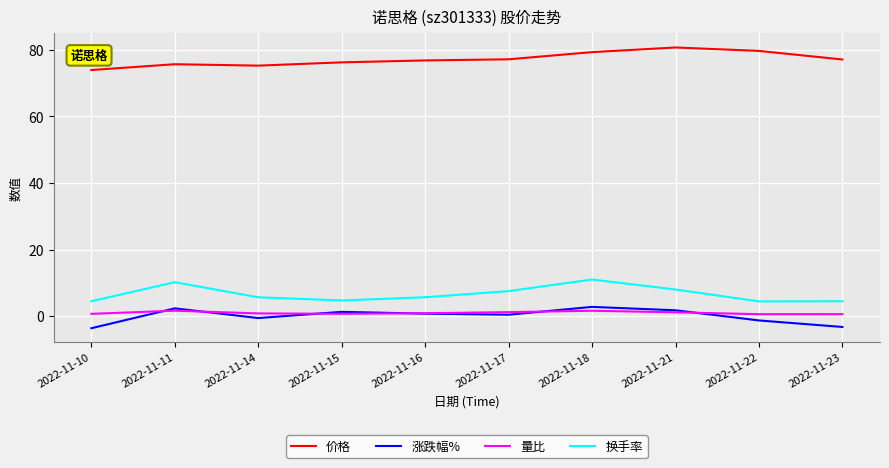

True or false: 价格 has a value of 76.8 at 2022-11-16.

True